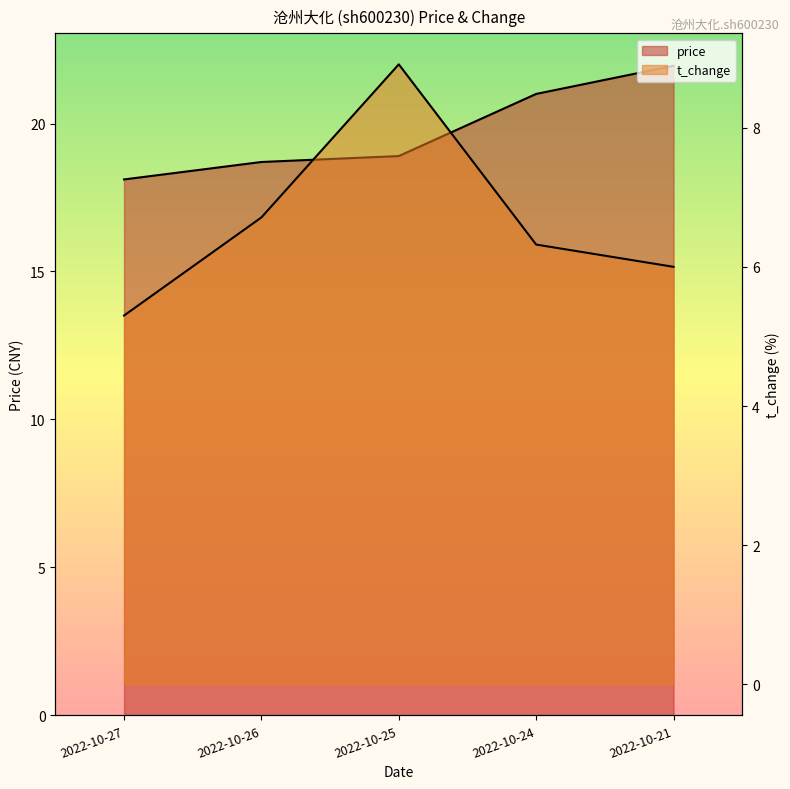

At which label does t_change first exceed 6?

2022-10-26